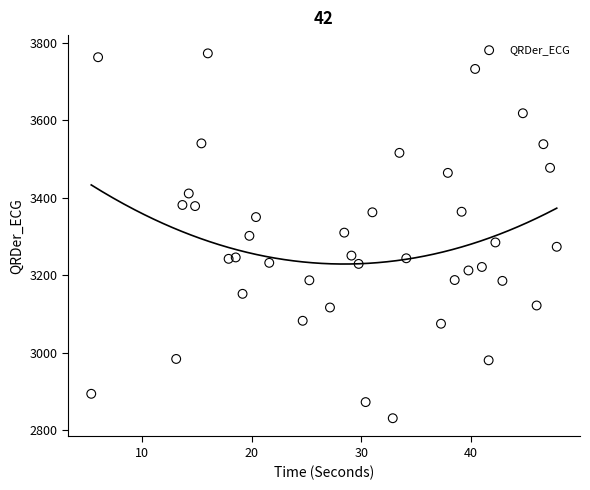

What is the range of X values (max minus min)?

42.5